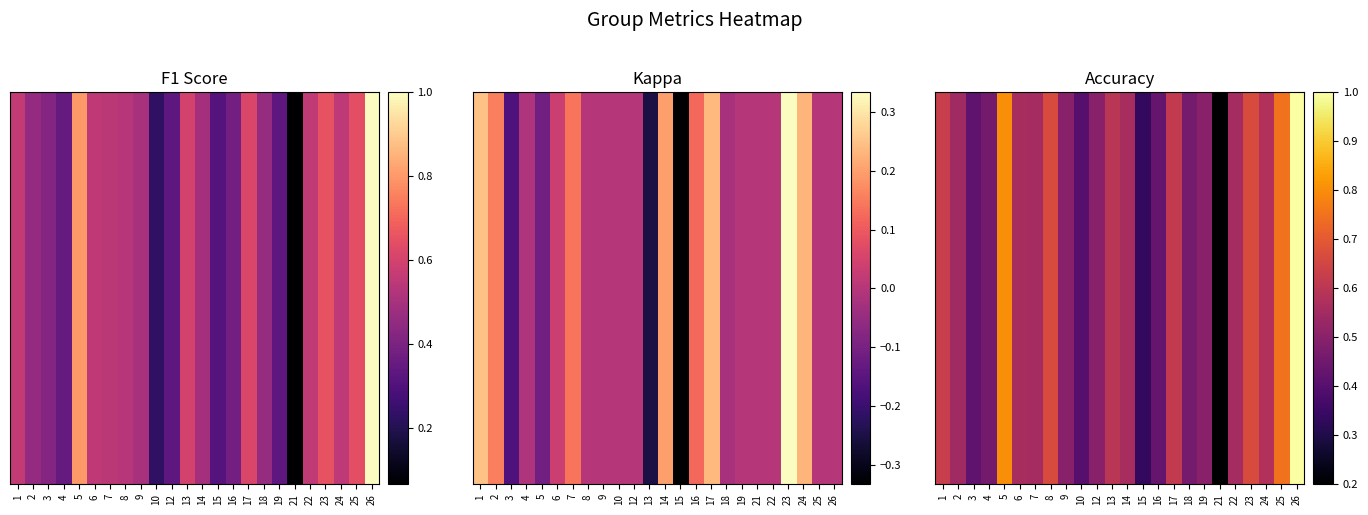

What is the sum of the values at 17 and 24?

1.2